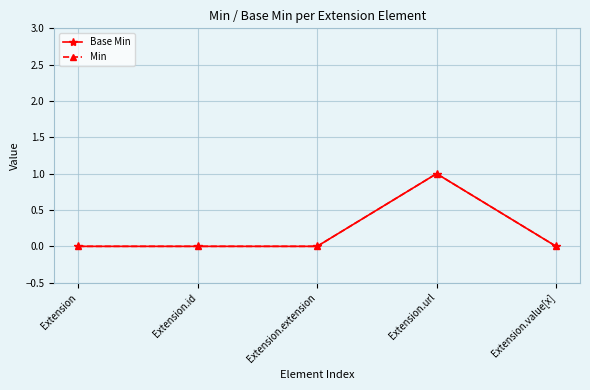

True or false: Base Min and Min cross at least once.

False